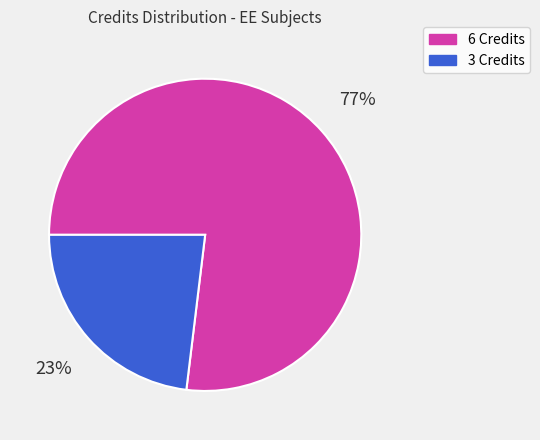

Is there any slice that represents more than half of the pie?

Yes